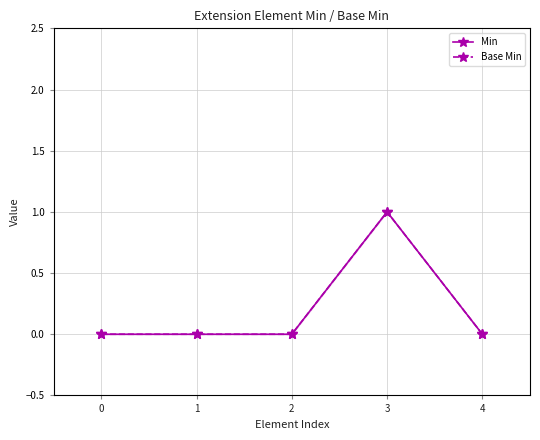

How many lines are shown in the chart?

2